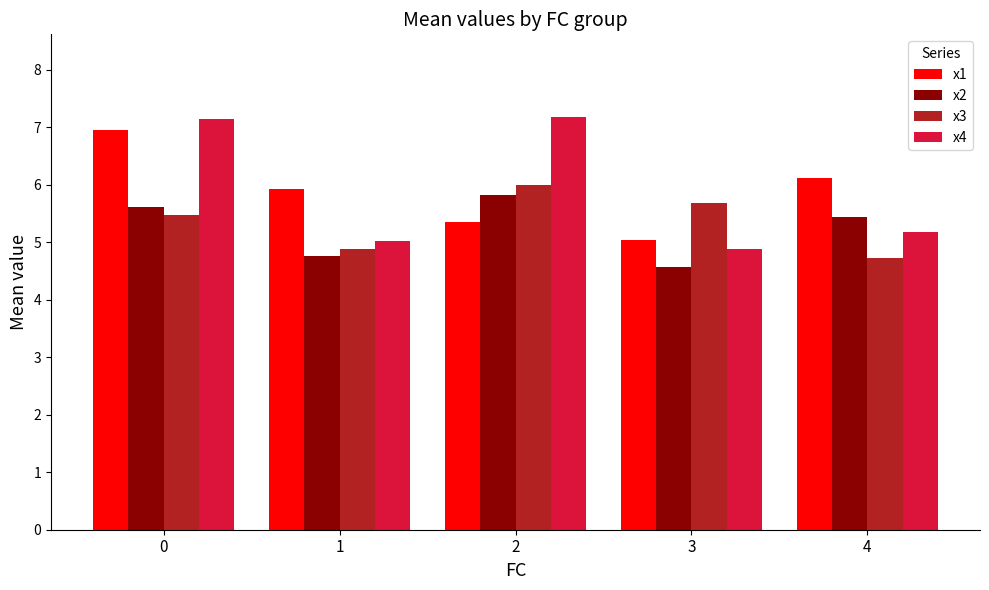

Which category has the lowest value in the x4 series?

3